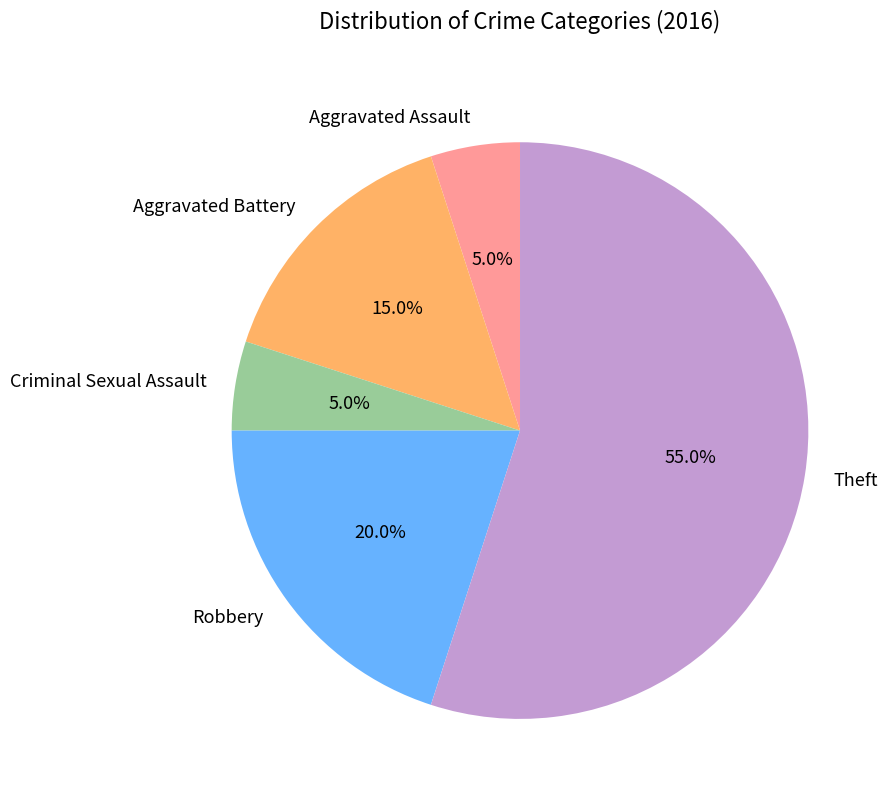

Is it true that Theft is 67% of the pie?

False